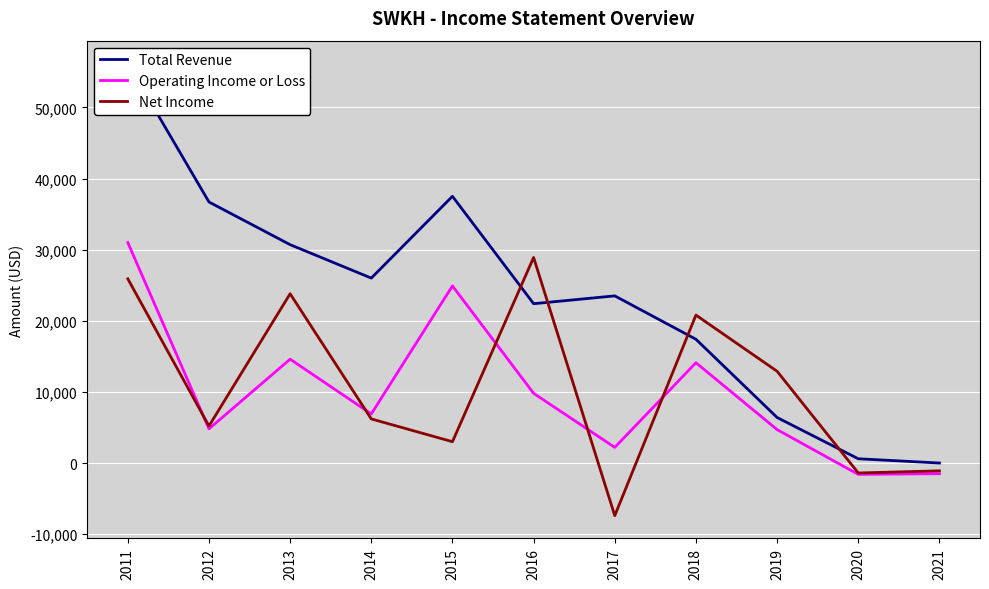

Which category has the lowest value in the Operating Income or Loss series?

2020